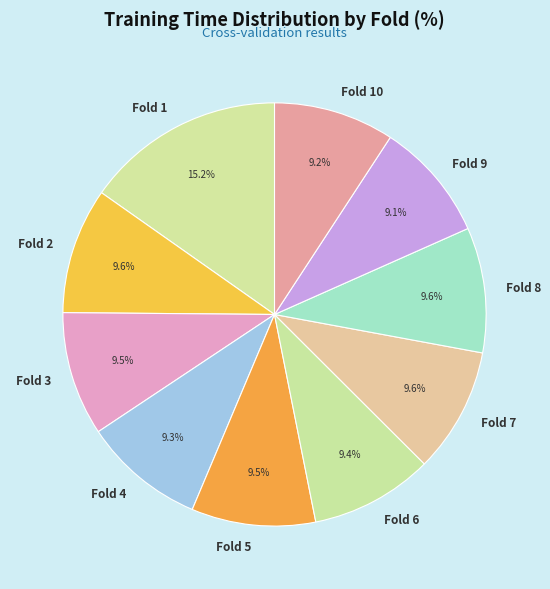

Combined, what portion of the pie is Fold 3 and Fold 6?

18.9%